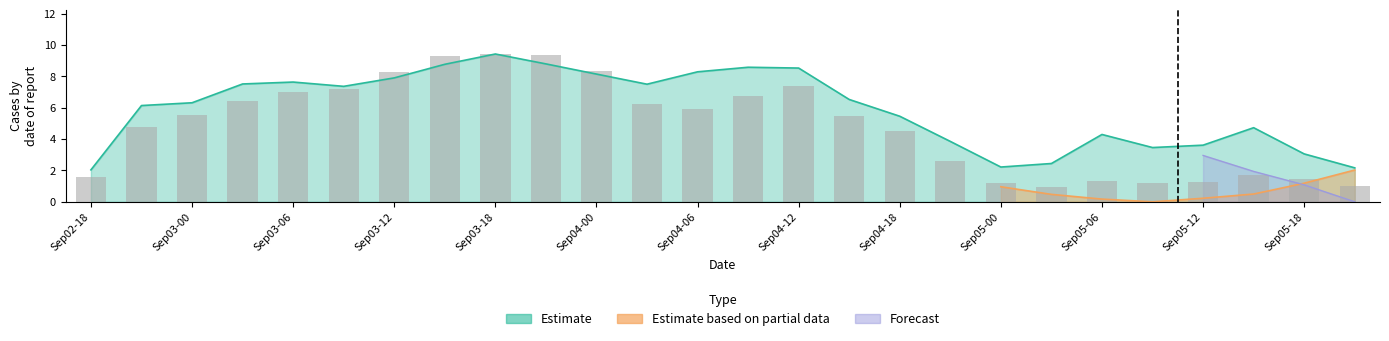

What is the value of the precip bar at the 16th from the left?

5.5